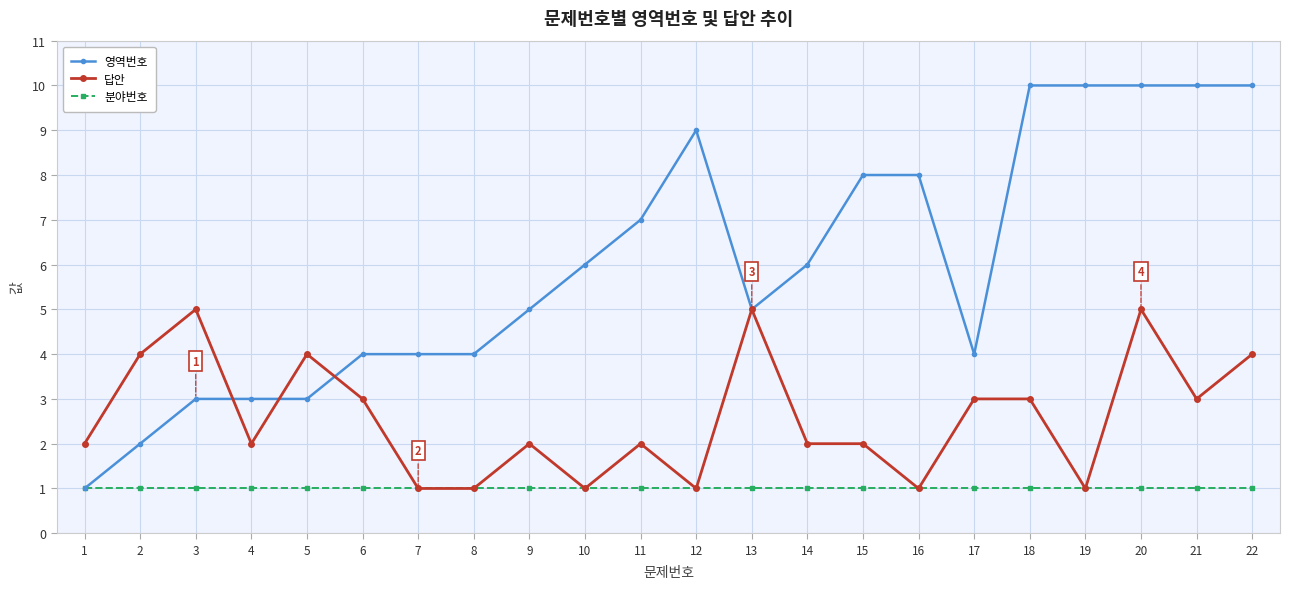

At which category is the sum across all series the highest?

20